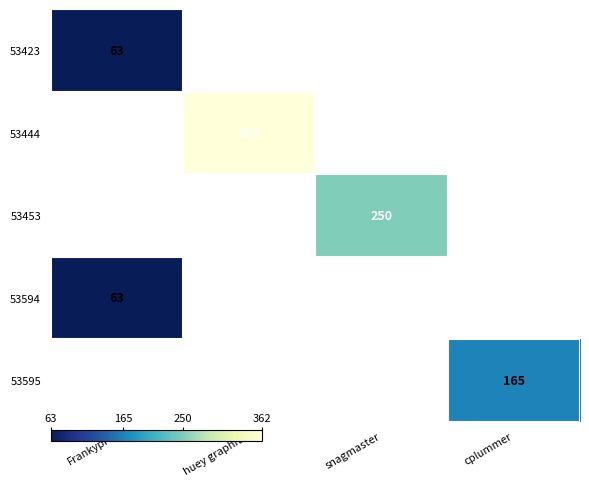

What is the smallest value displayed?

63.0